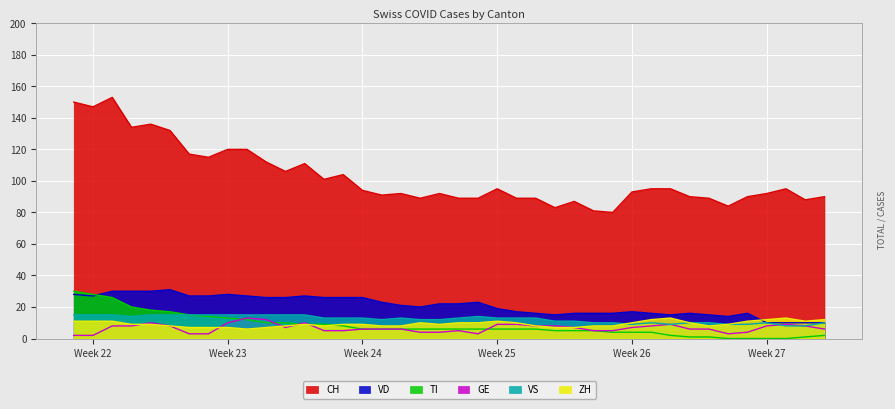

Which series has the widest spread of values?

CH